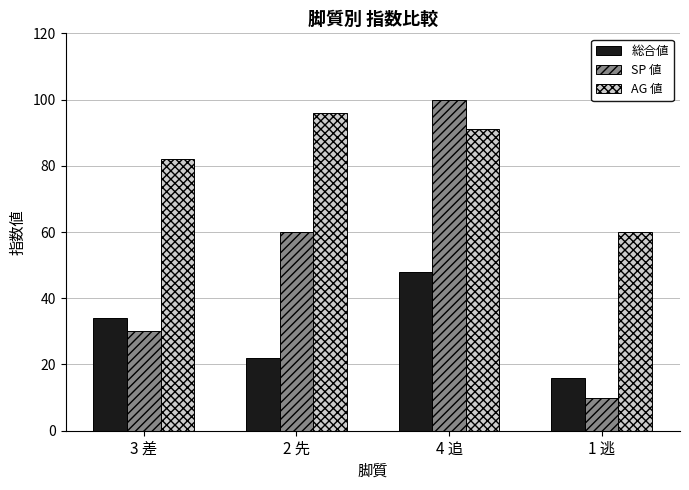

At which label is 総合値 closest to 32?

3 差